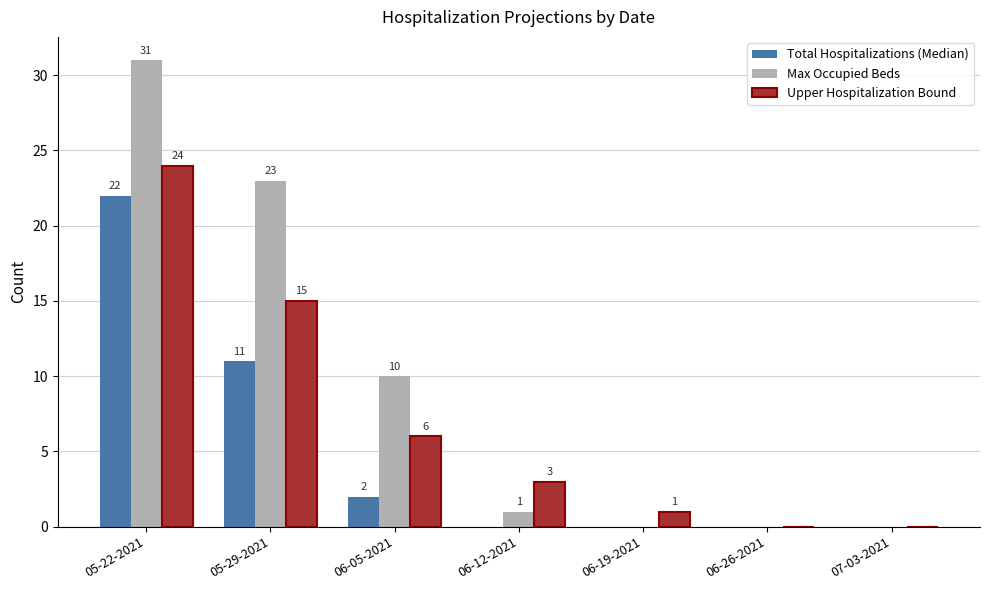

What is the sum of the Max Occupied Beds values at 06-12-2021 and 06-05-2021?

11